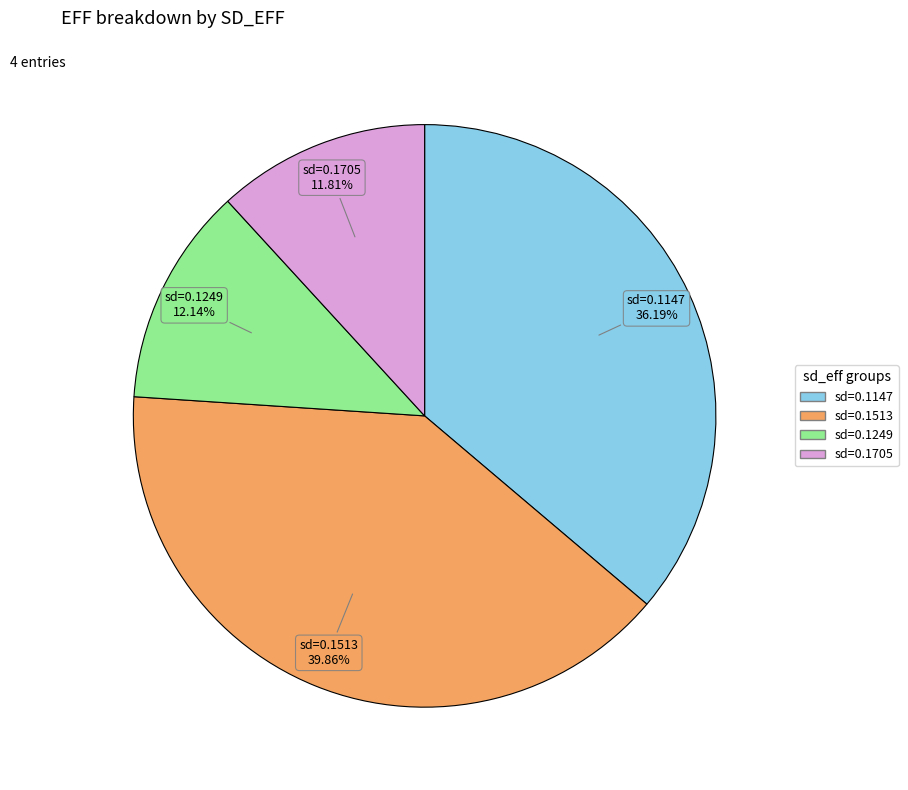

To the nearest percent, what is the difference between the largest and smallest slice percentages?

28%